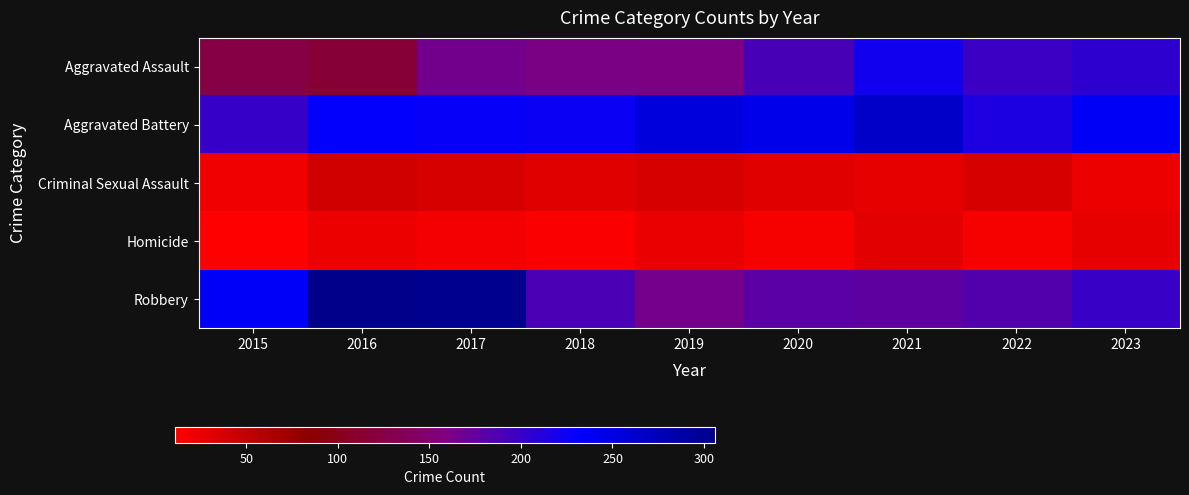

How many series are shown in this chart?

5